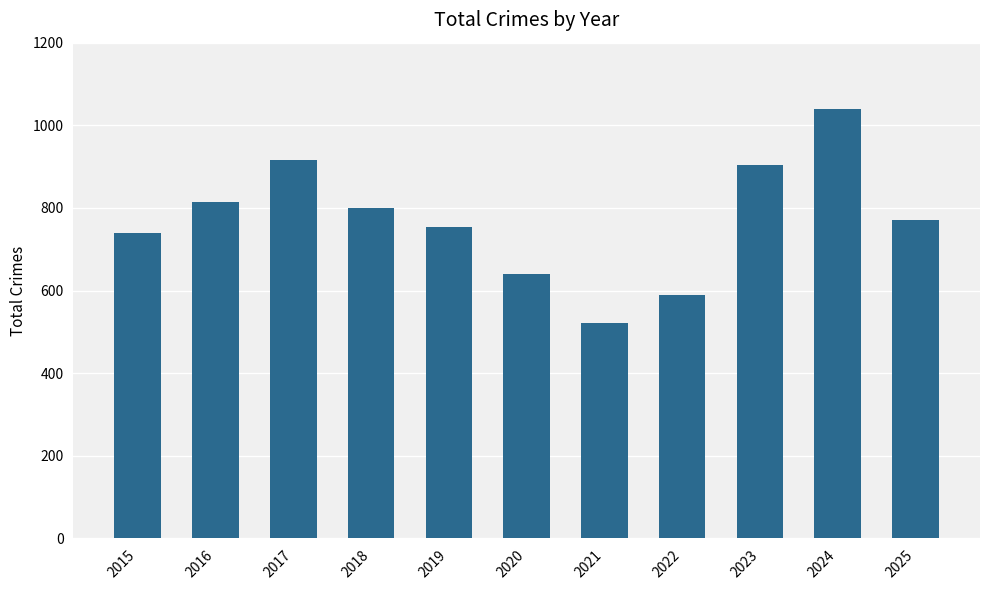

Which has a higher value, 2024 or 2015?

2024